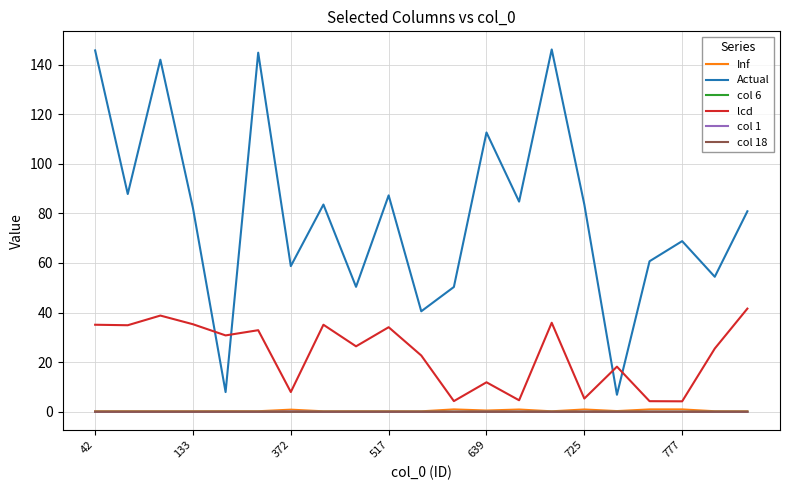

Which series has the largest range (max minus min)?

Actual